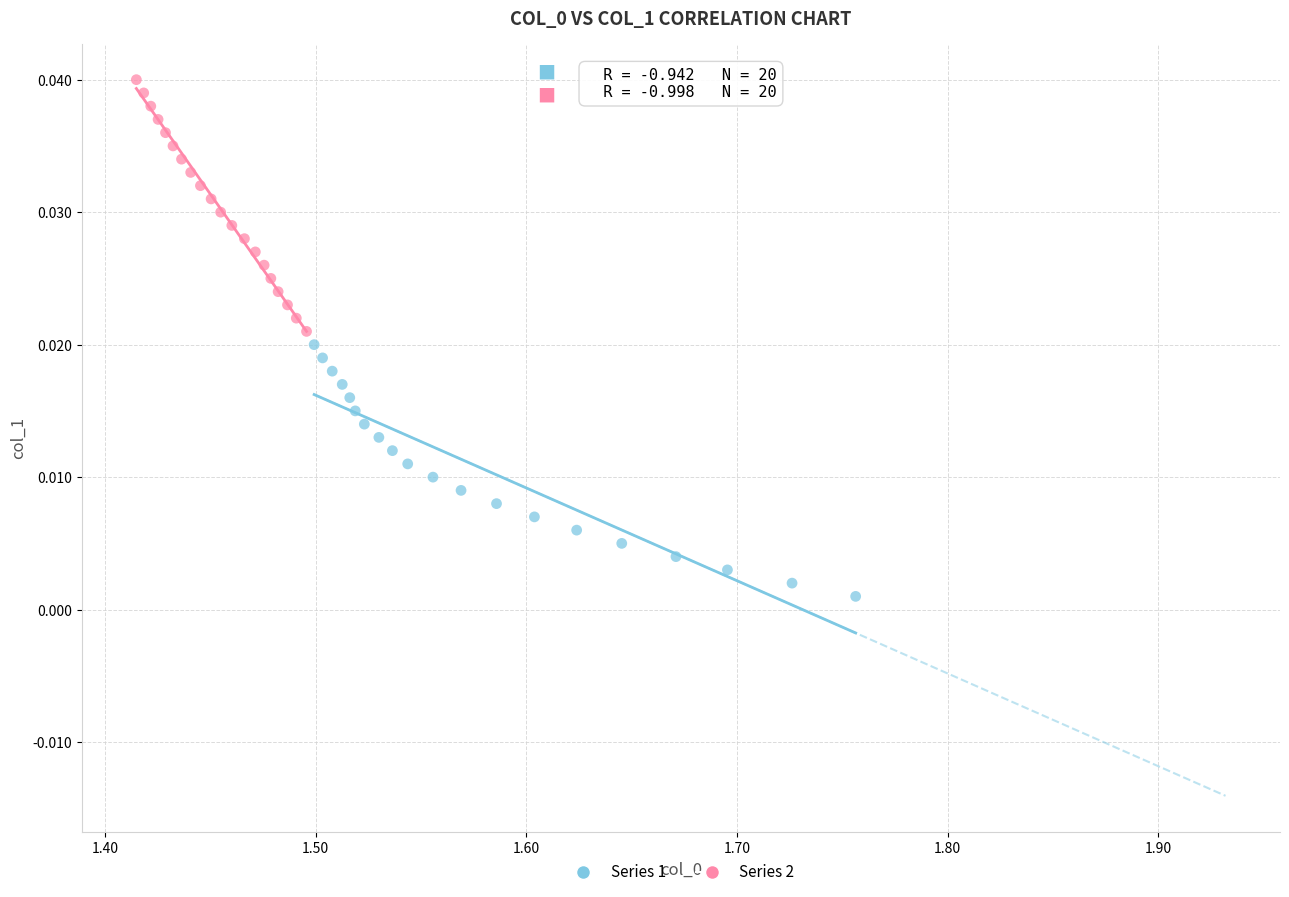

Which series contains the lowest Y value?

Series 1